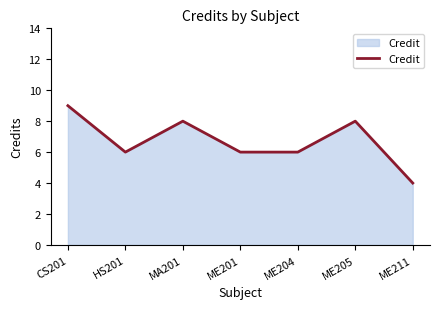

Reading left to right, list all the values displayed in this chart.

CS201=9	HS201=6	MA201=8	ME201=6	ME204=6	ME205=8	ME211=4